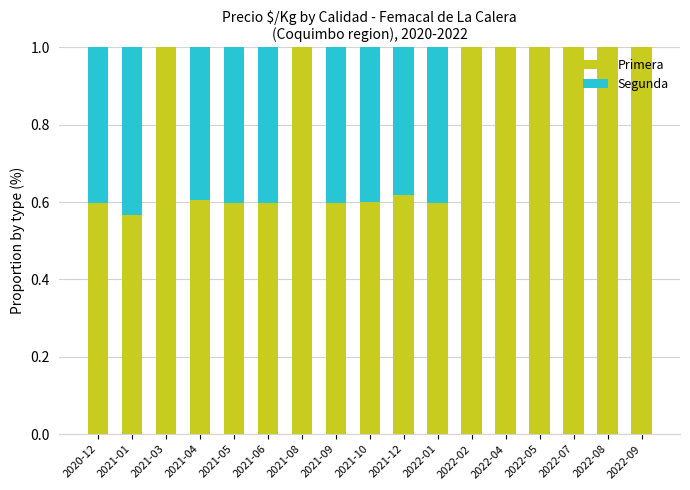

Are the bars horizontal?

No